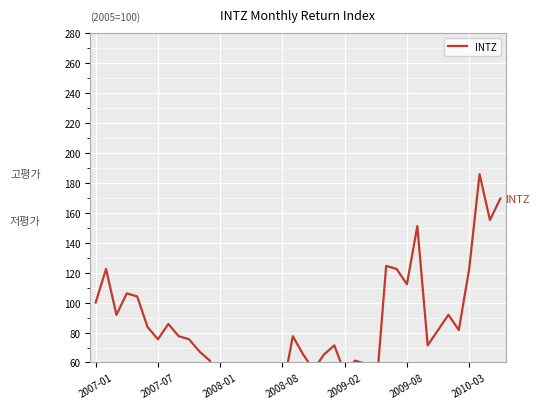

What is the sum of the values at 20 and 13?

110.2